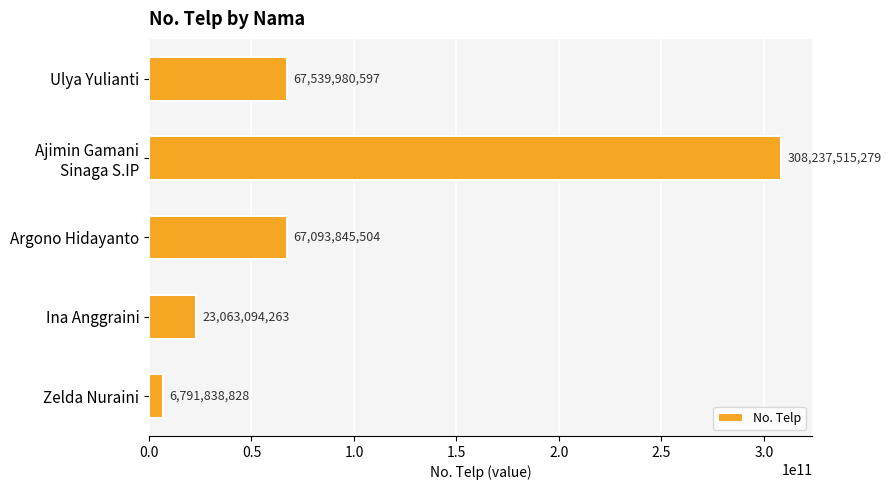

What is the greatest value displayed?

308237515279